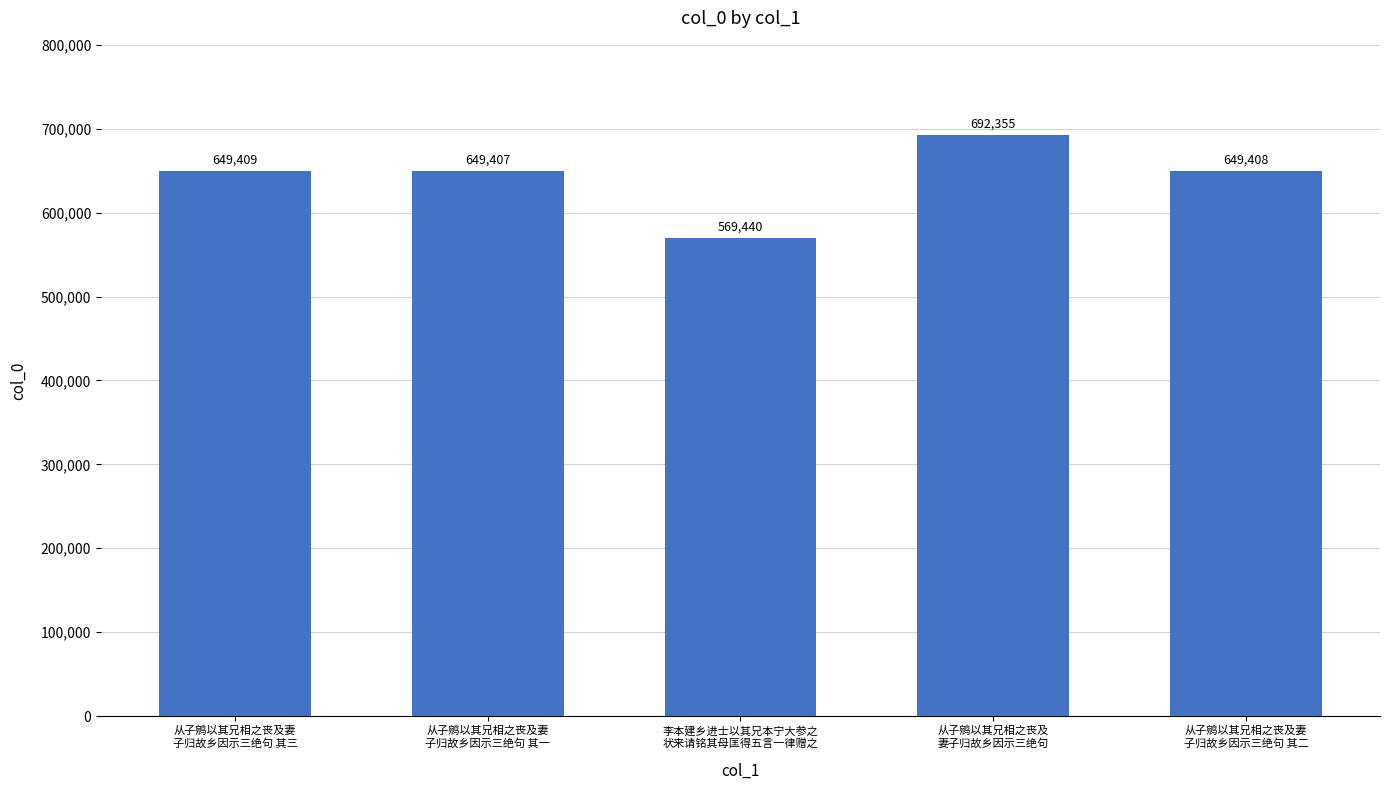

What value does the data have at 从子鹓以其兄相之丧及妻
子归故乡因示三绝句 其二?

649408